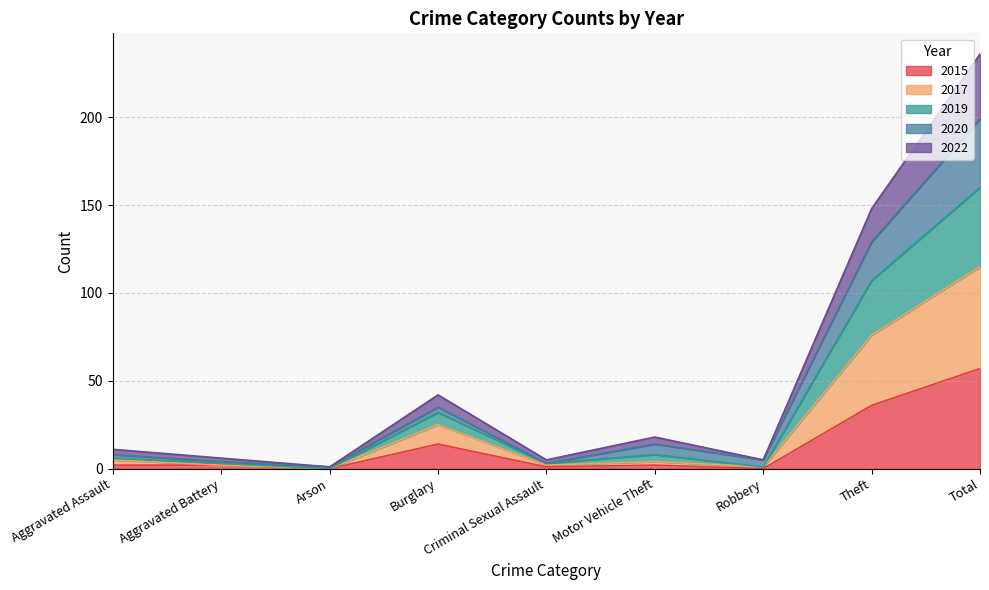

What is the label of the 7th point from the right?

Arson